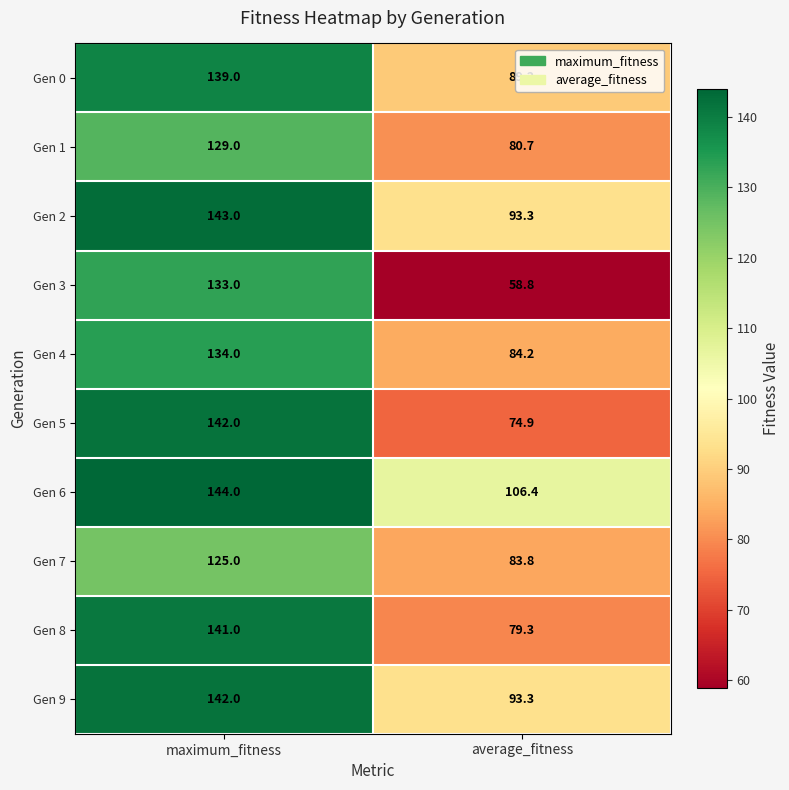

Which series has the widest spread of values?

Gen 3